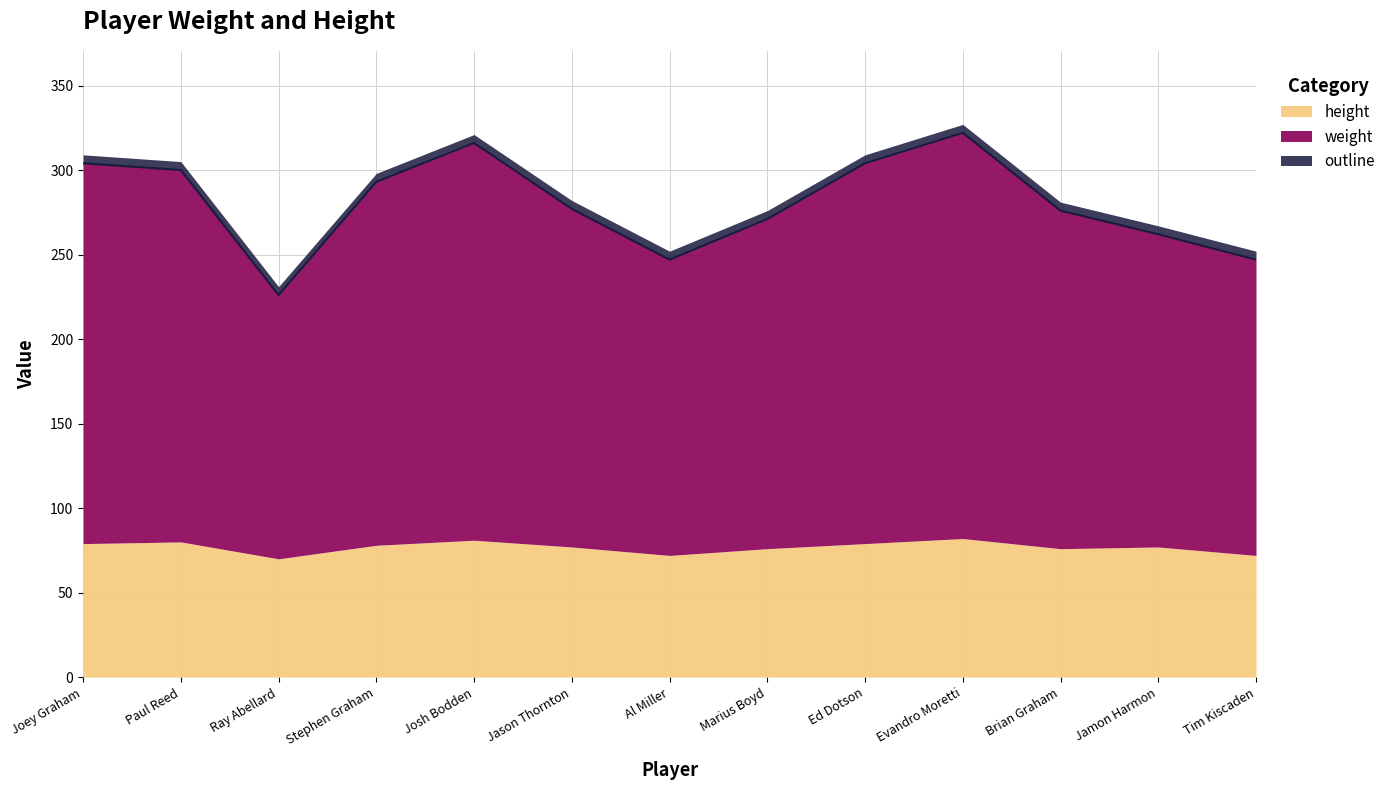

Reading right to left, list all the values displayed in this chart.

Tim Kiscaden=247	Jamon Harmon=262	Brian Graham=276	Evandro Moretti=322	Ed Dotson=304	Marius Boyd=271	Al Miller=247	Jason Thornton=277	Josh Bodden=316	Stephen Graham=293	Ray Abellard=226	Paul Reed=300	Joey Graham=304